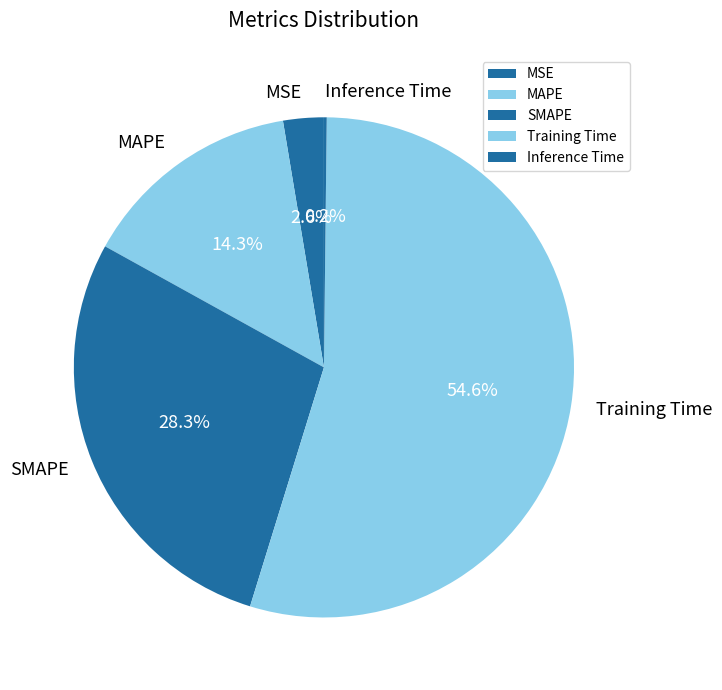

What percentage is NOT represented by Training Time?

45.4%